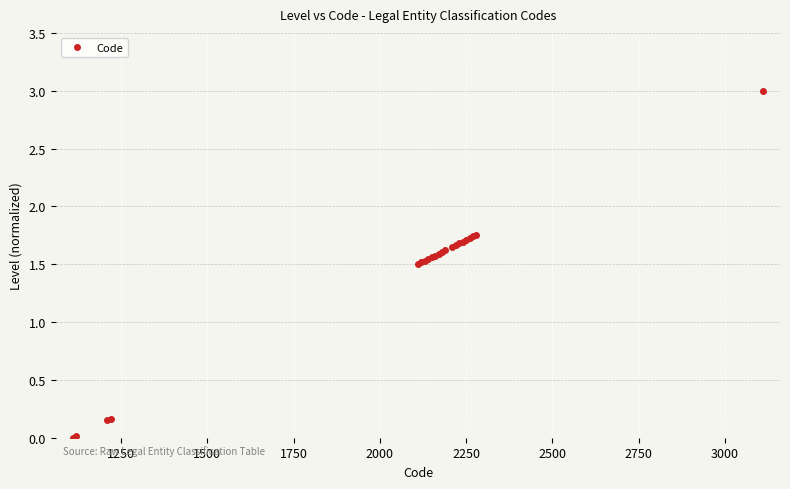

What is the greatest value displayed?

3.0